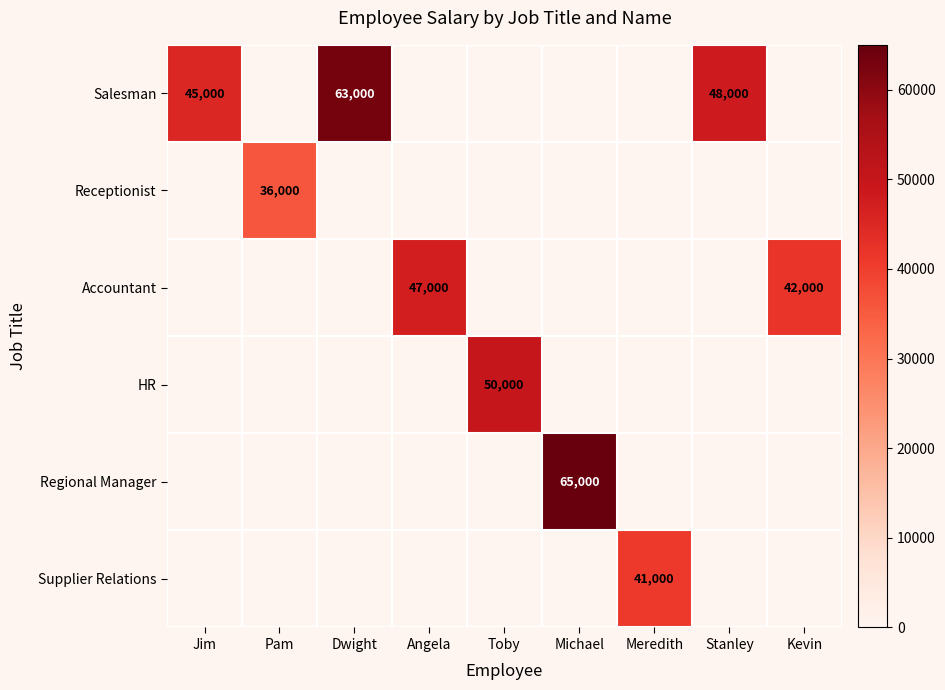

What value does the HR series have at Toby?

50000.0